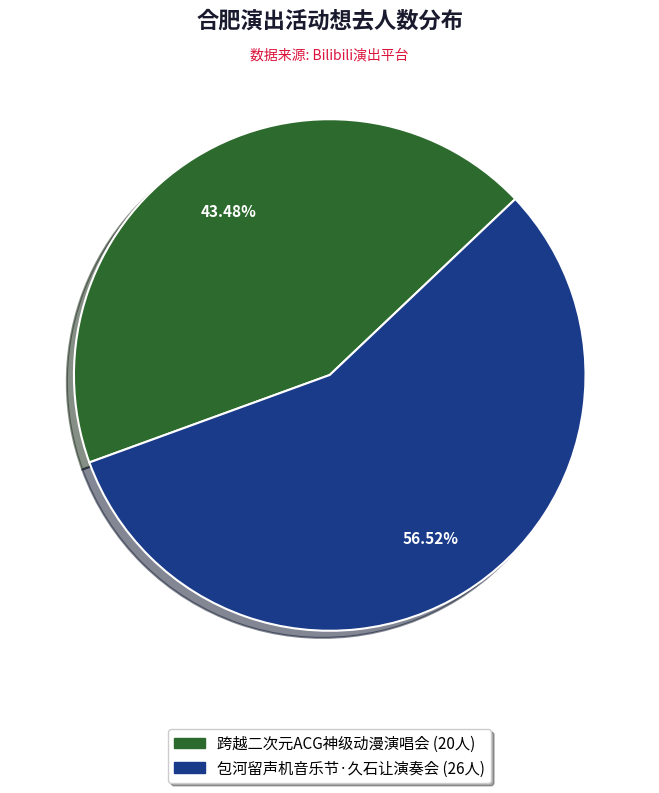

Is there a majority slice in this chart?

Yes